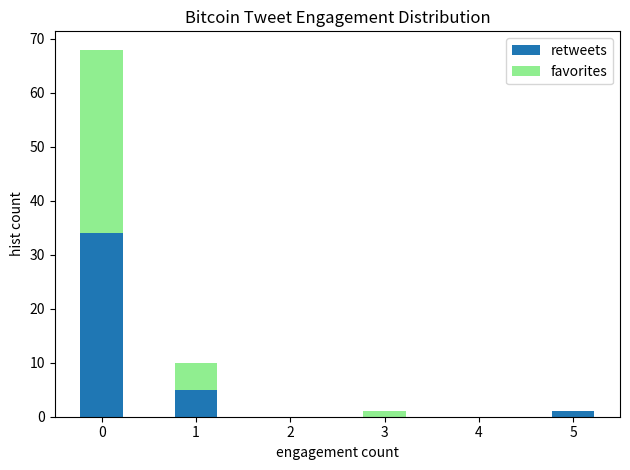

Reading left to right, list the values for the retweets series.

0=34	1=5	2=0	3=0	4=0	5=1